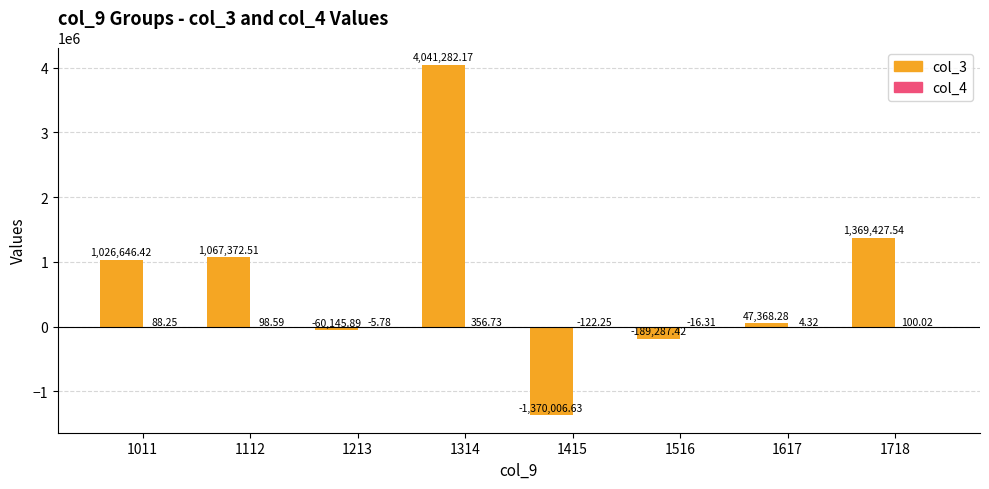

Which series has the largest total across all categories?

col_3